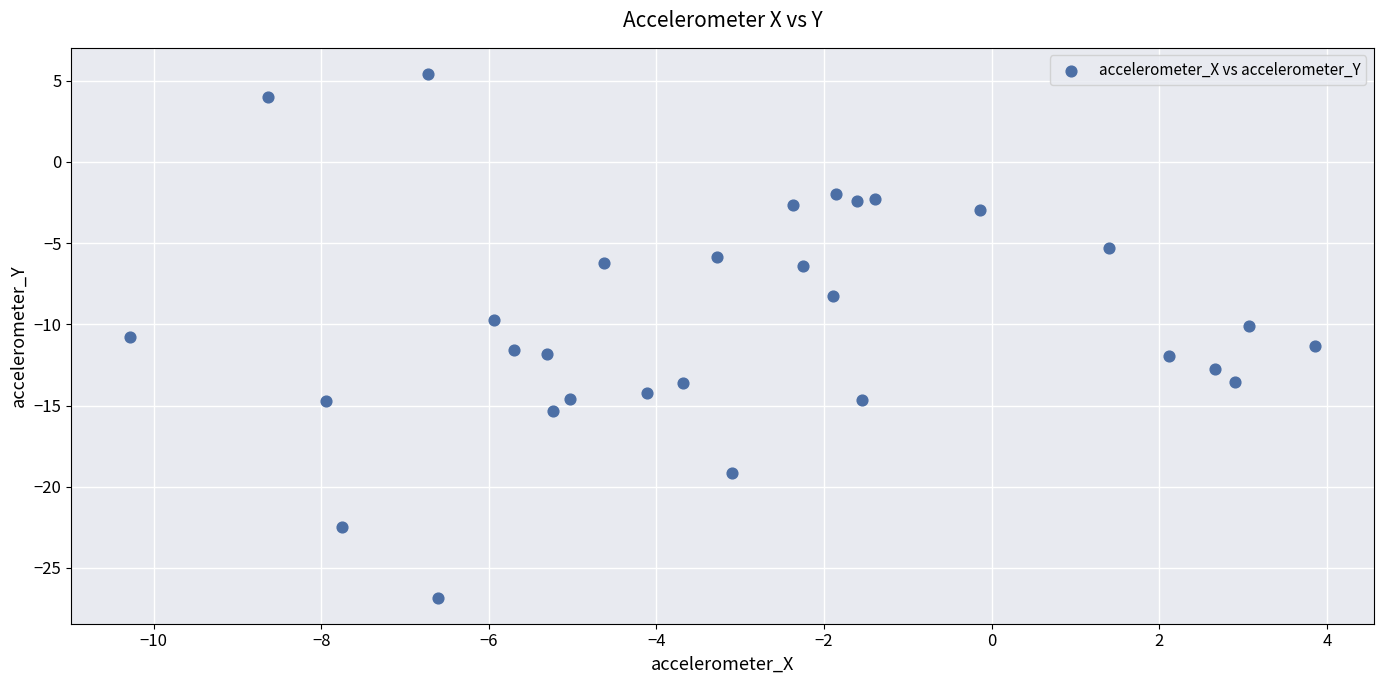

What is the range of X values (max minus min)?

14.1